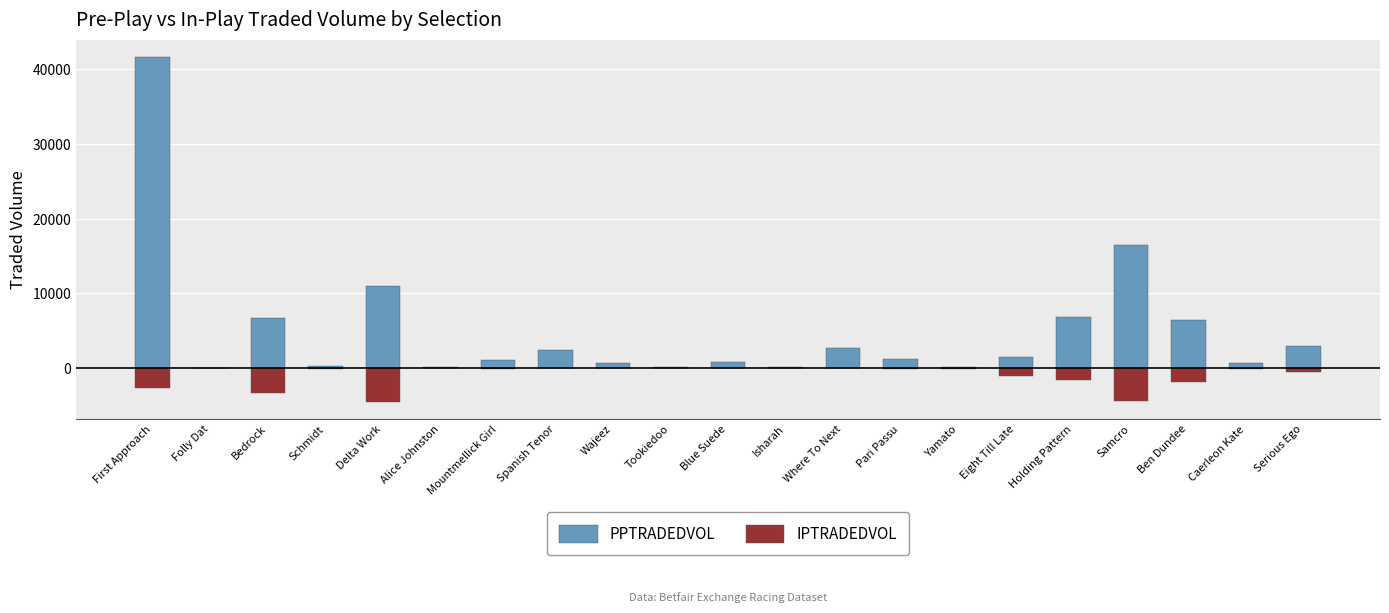

Are the bars horizontal?

No